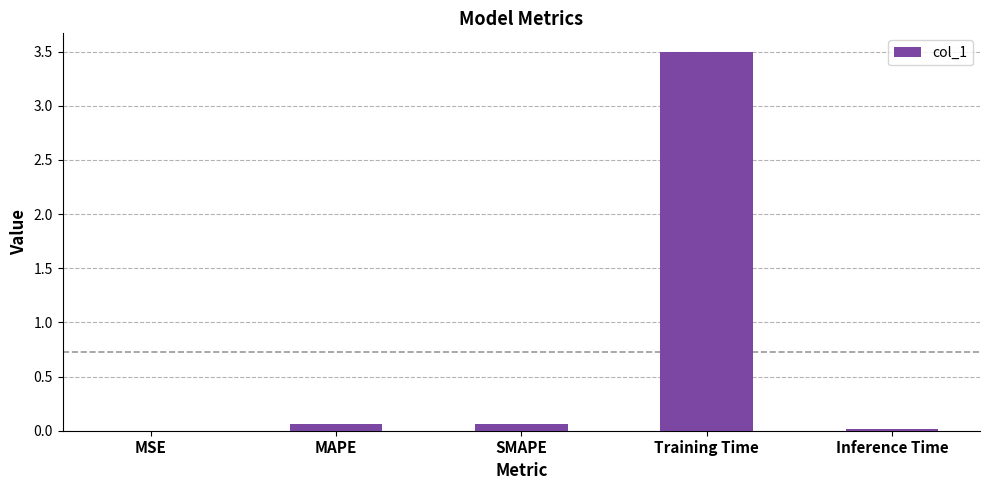

The value at Training Time is 0.7. True or false?

False